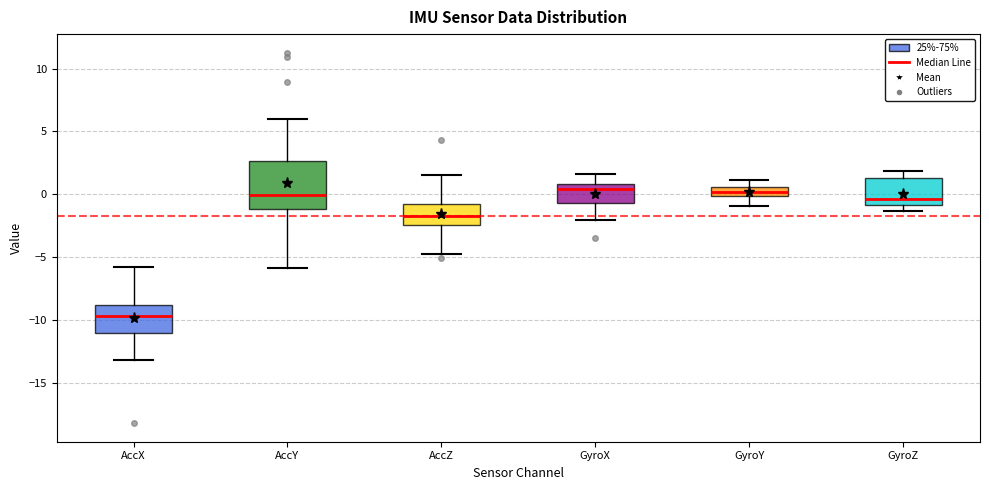

Comparing the boxes themselves (not the whiskers), which one is the tallest?

AccY